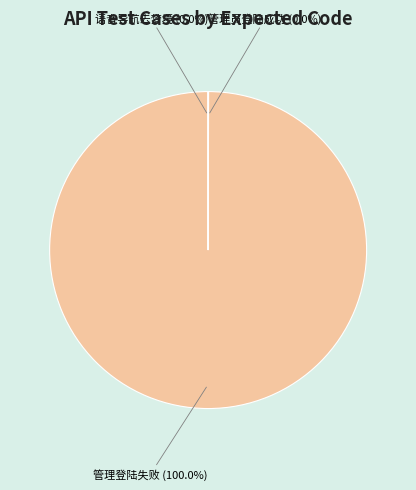

Does any single category account for the majority?

Yes